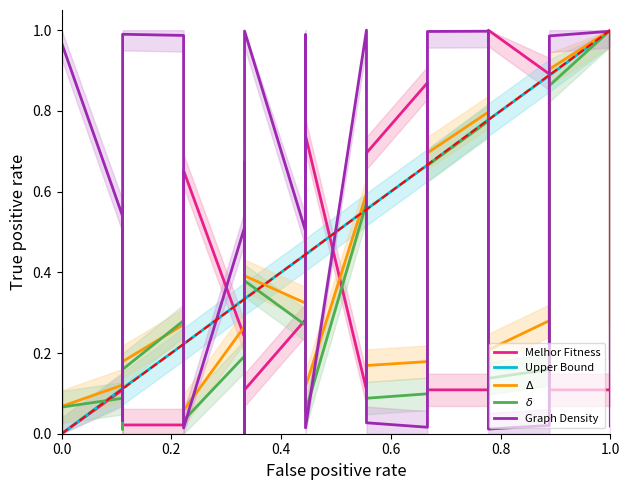

Which series has the widest spread of values?

Melhor Fitness